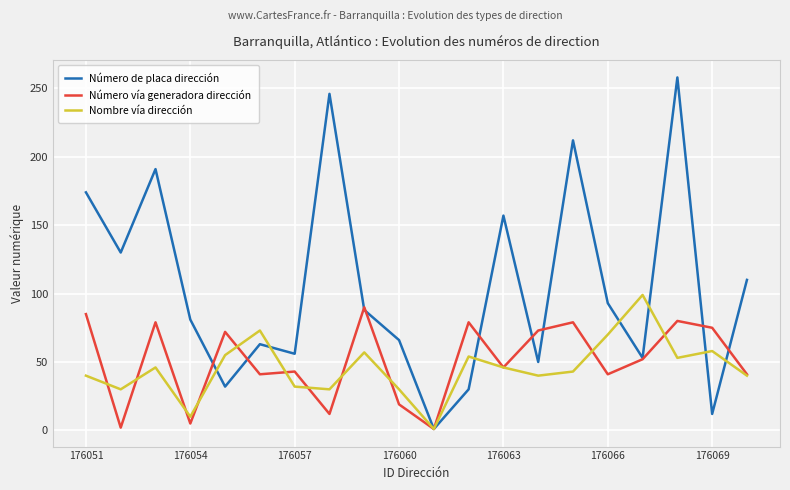

Count the number of data series in this chart.

3